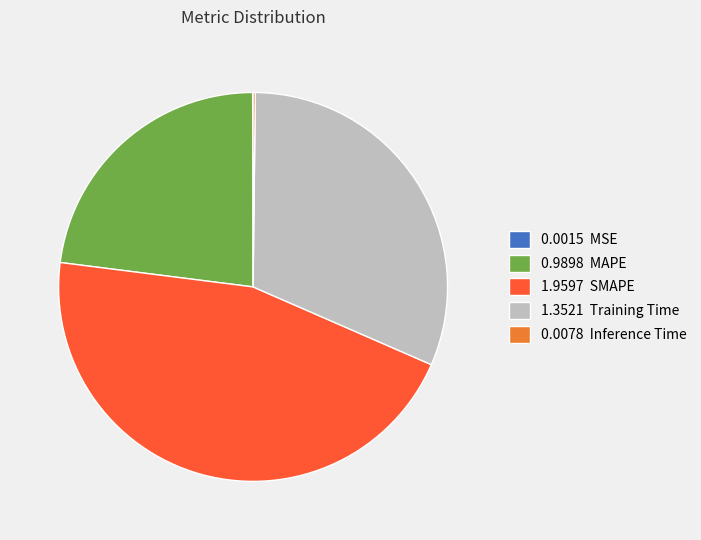

Is the sum of 1.3521 Training Time and 1.9597 SMAPE greater than half?

Yes